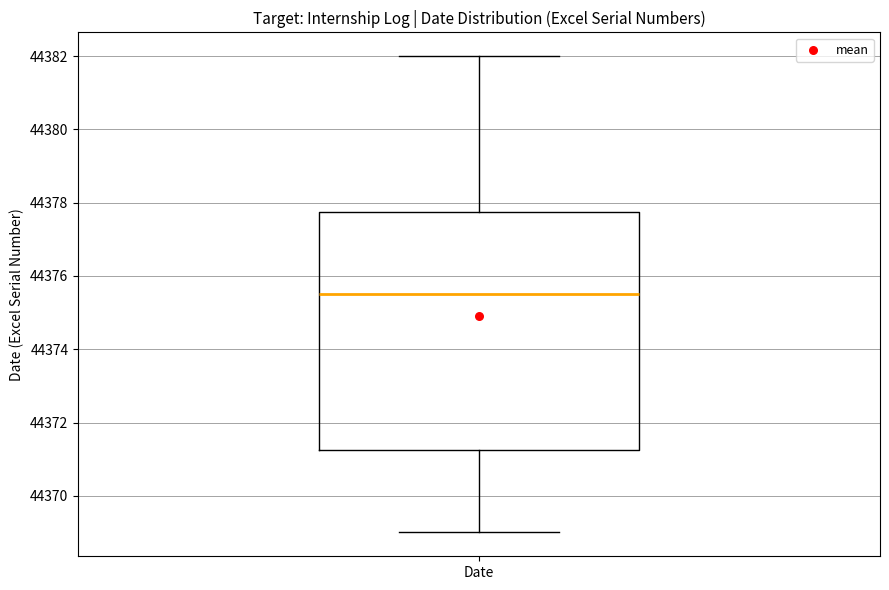

Transcribe this box plot: give where the median line is, the range the box spans, and where the two whiskers end, as read against the y-axis. The values are not printed on the chart, so give them approximately, as read against the axis.

median 44375.6, box 44371.2 to 44377.8, whiskers 44369.0 to 44382.0